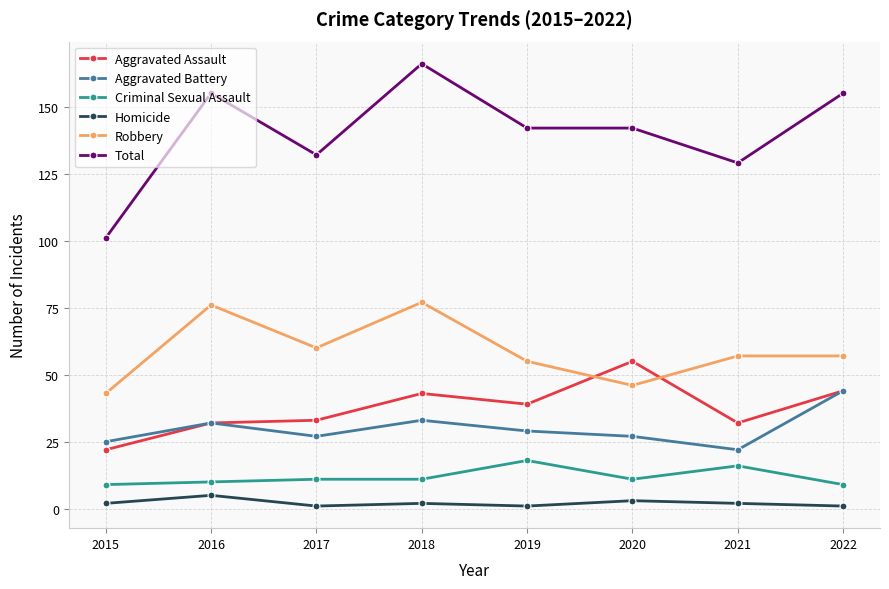

Reading left to right, transcribe all the data shown in this chart.

Aggravated Assault: 22	32	33	43	39	55	32	44
Aggravated Battery: 25	32	27	33	29	27	22	44
Criminal Sexual Assault: 9	10	11	11	18	11	16	9
Homicide: 2	5	1	2	1	3	2	1
Robbery: 43	76	60	77	55	46	57	57
Total: 101	155	132	166	142	142	129	155